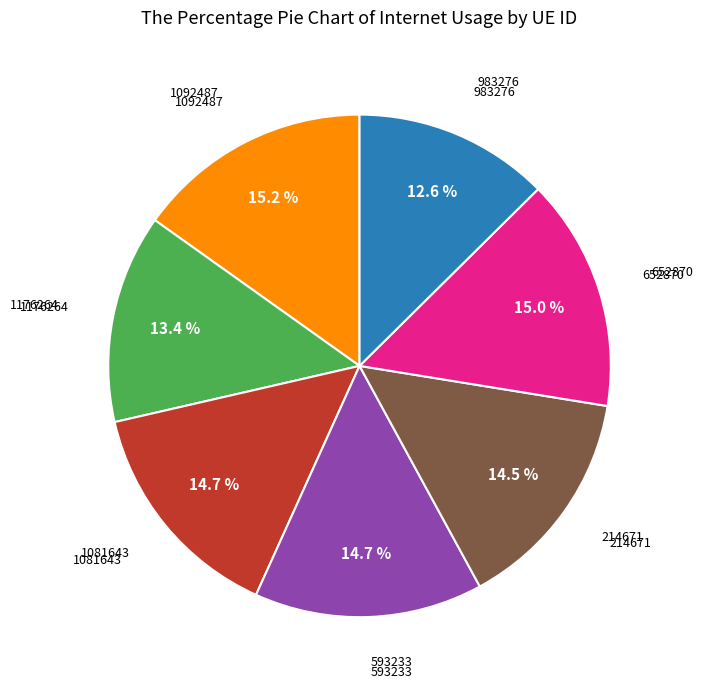

Does any single category account for the majority?

No